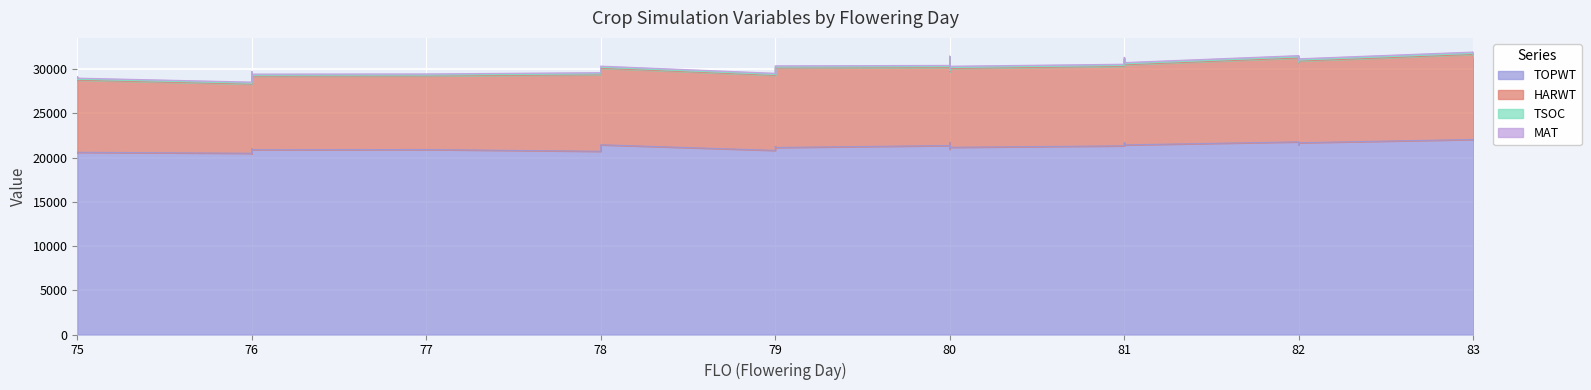

Which series has the largest total across all categories?

TOPWT